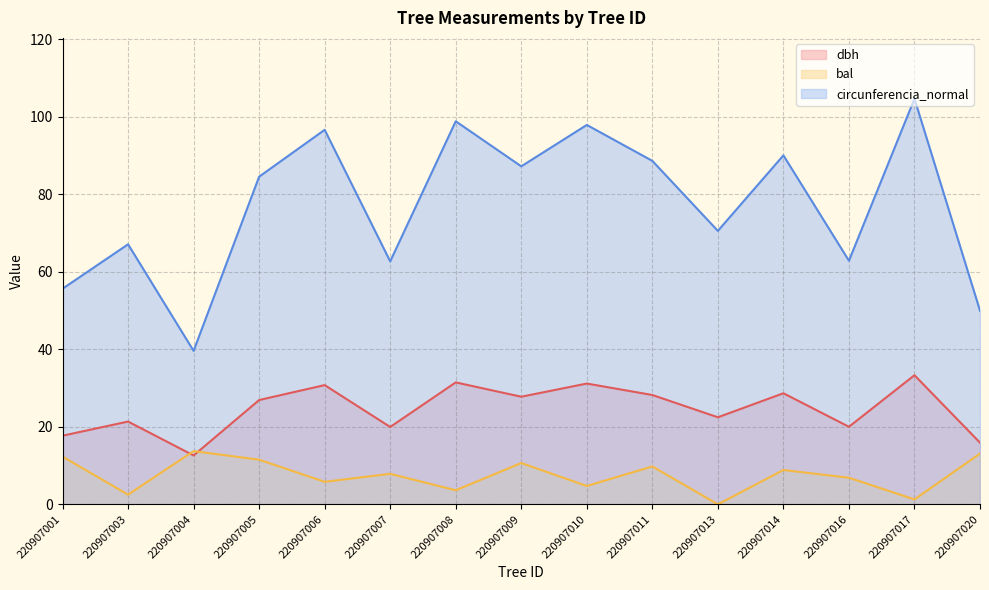

The value of circunferencia_normal at 220907013 is 93.6. True or false?

False